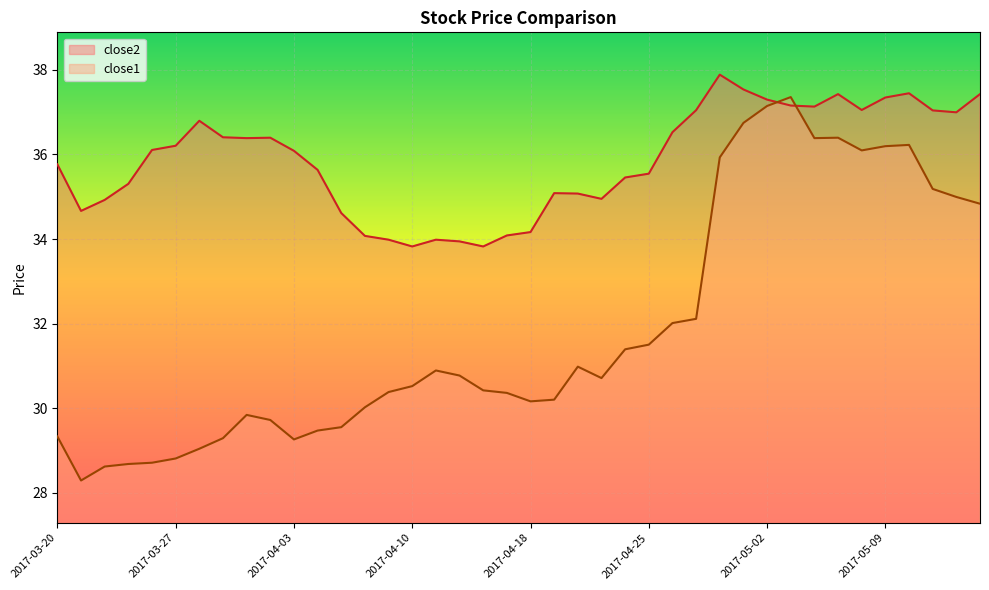

What position from the left is 2017-04-06?

14